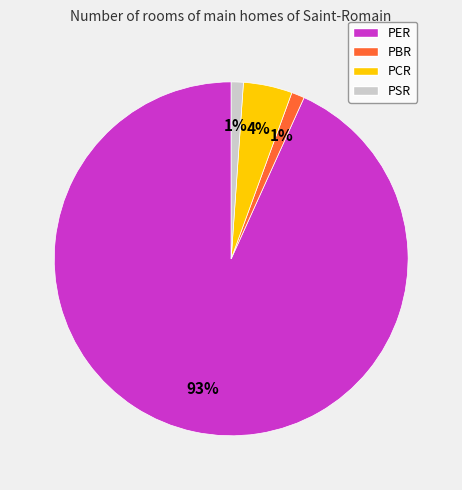

Between PBR and PER, which is larger?

PER